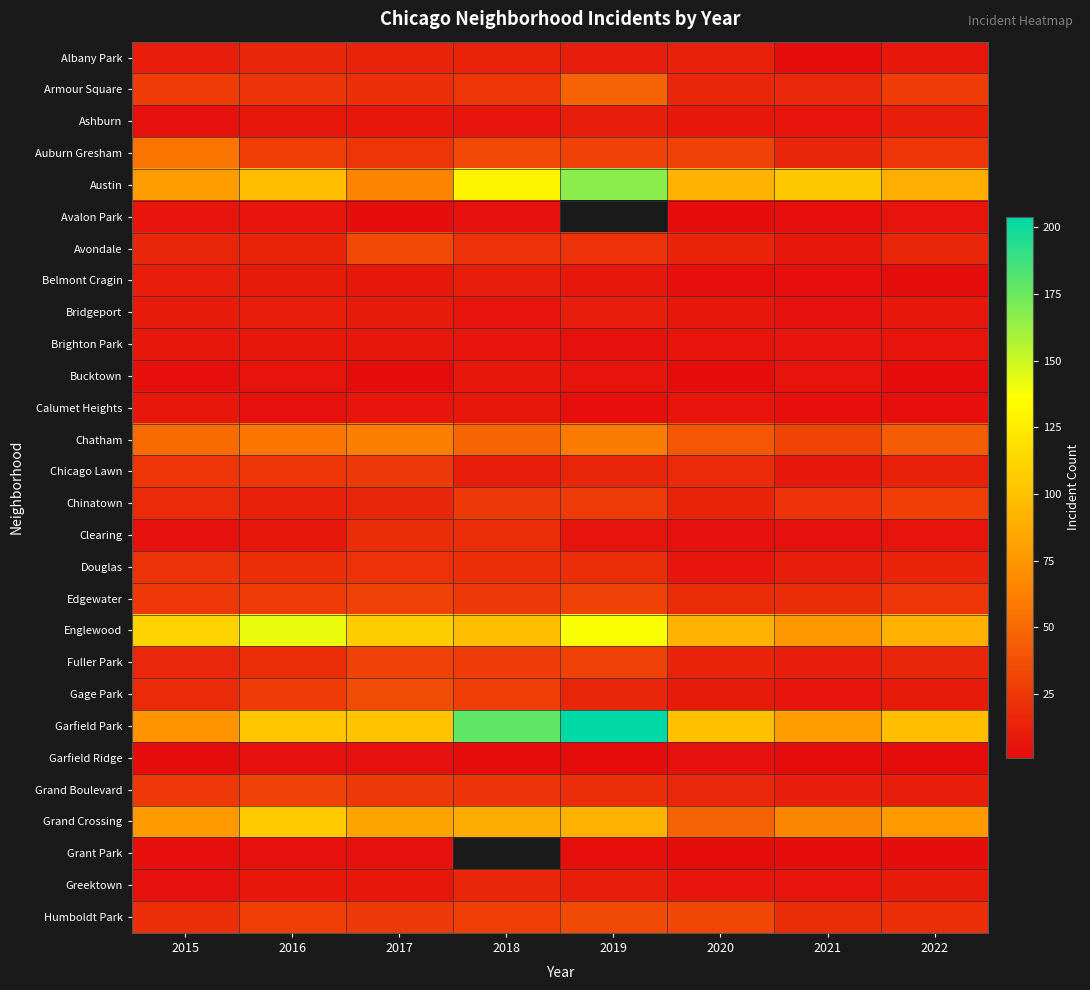

How many data points does each series have?

8